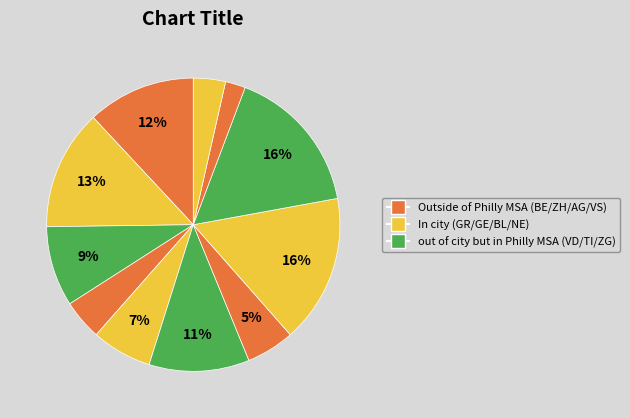

How many segments does this pie chart have?

11